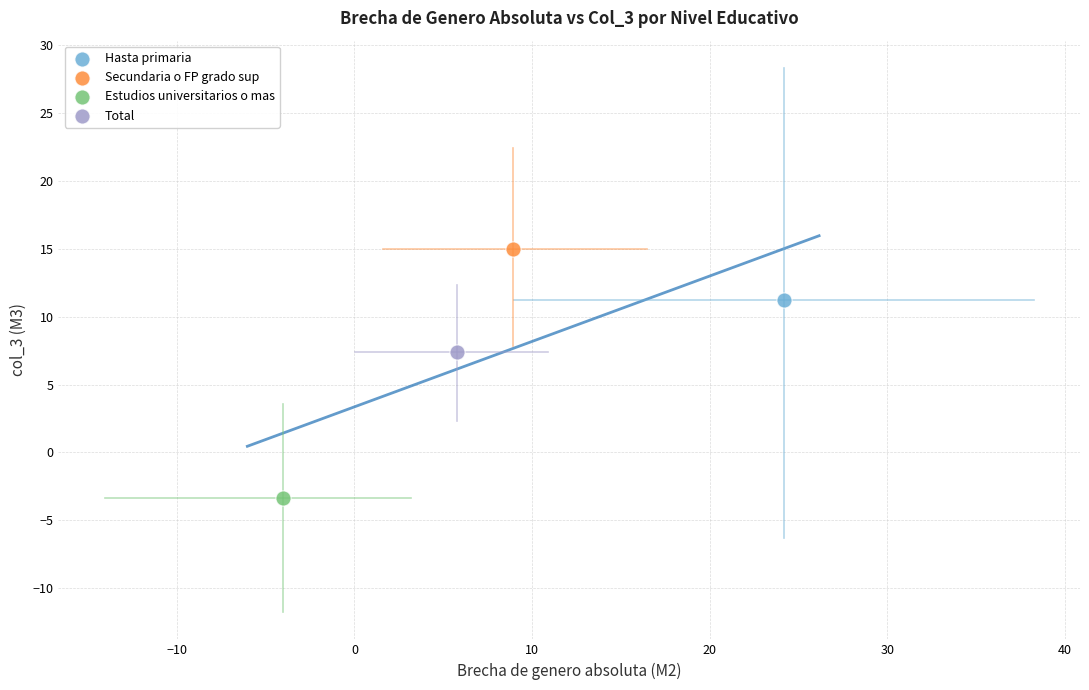

What are all the series names shown in the legend?

Hasta primaria, Secundaria o FP grado sup, Estudios universitarios o mas, Total